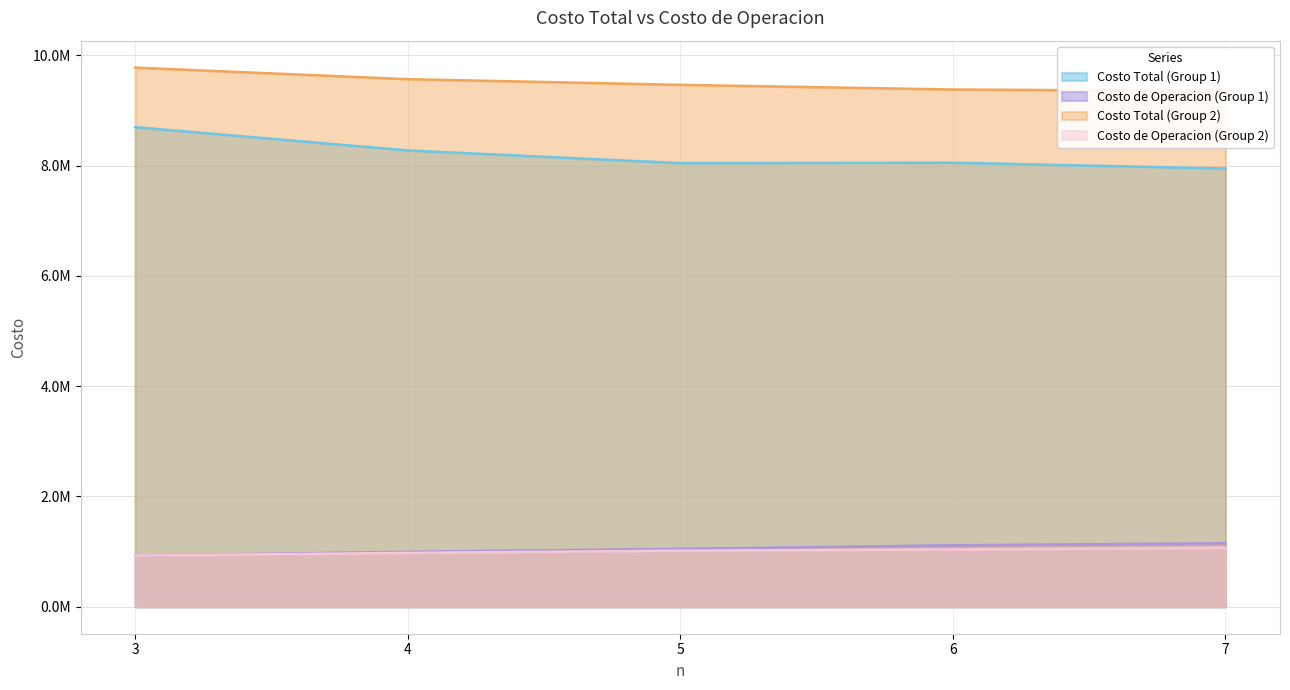

Which series changed the most between 3 and 7?

Costo Total